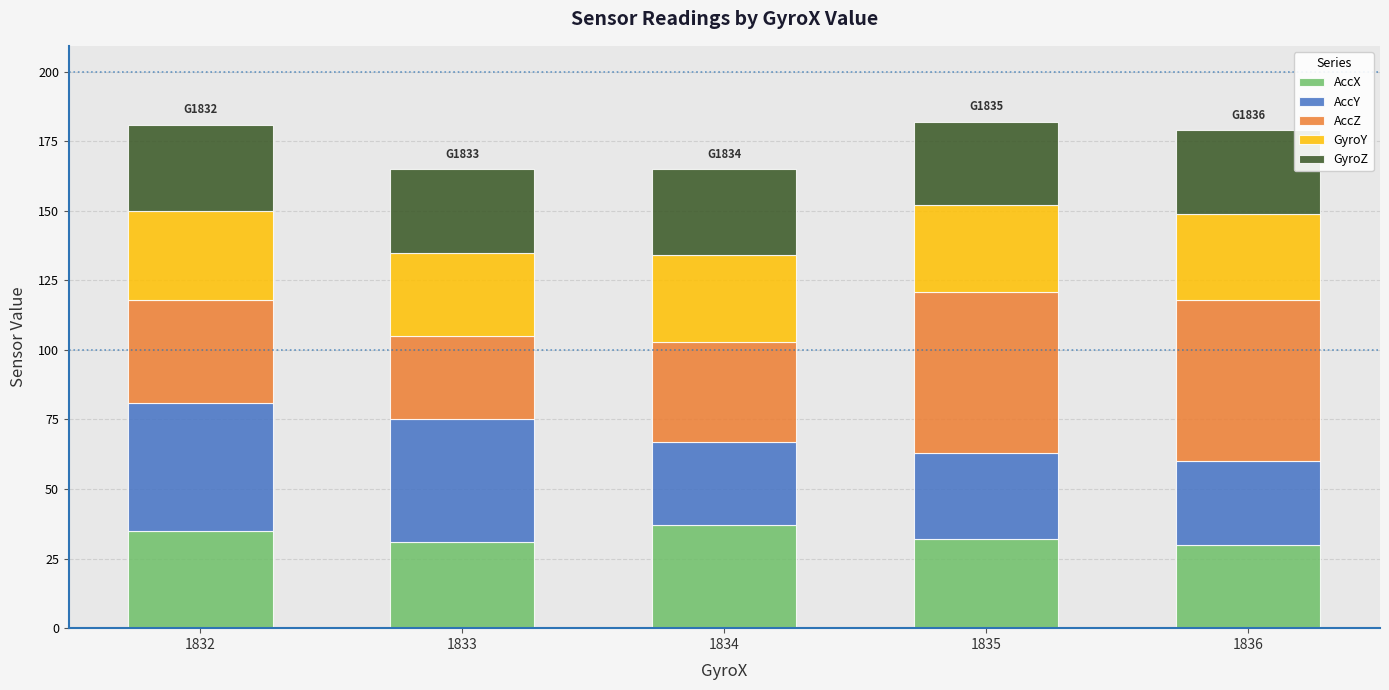

What is the total value across all series at 1833?

165